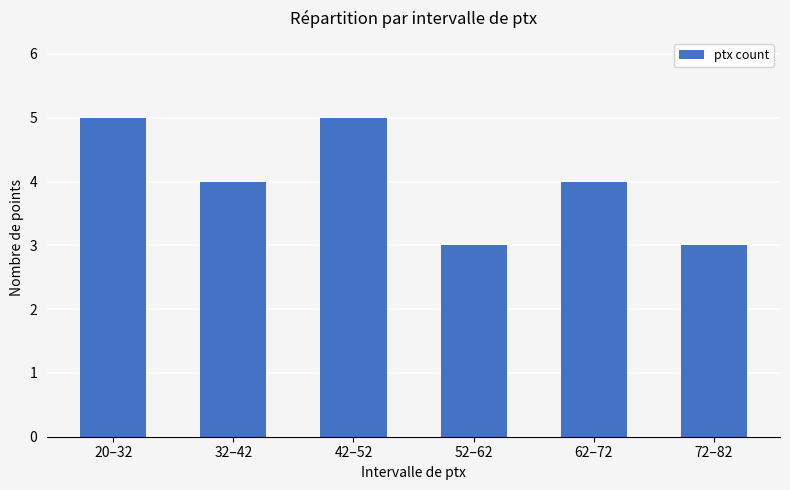

What is the maximum value shown in the chart?

5